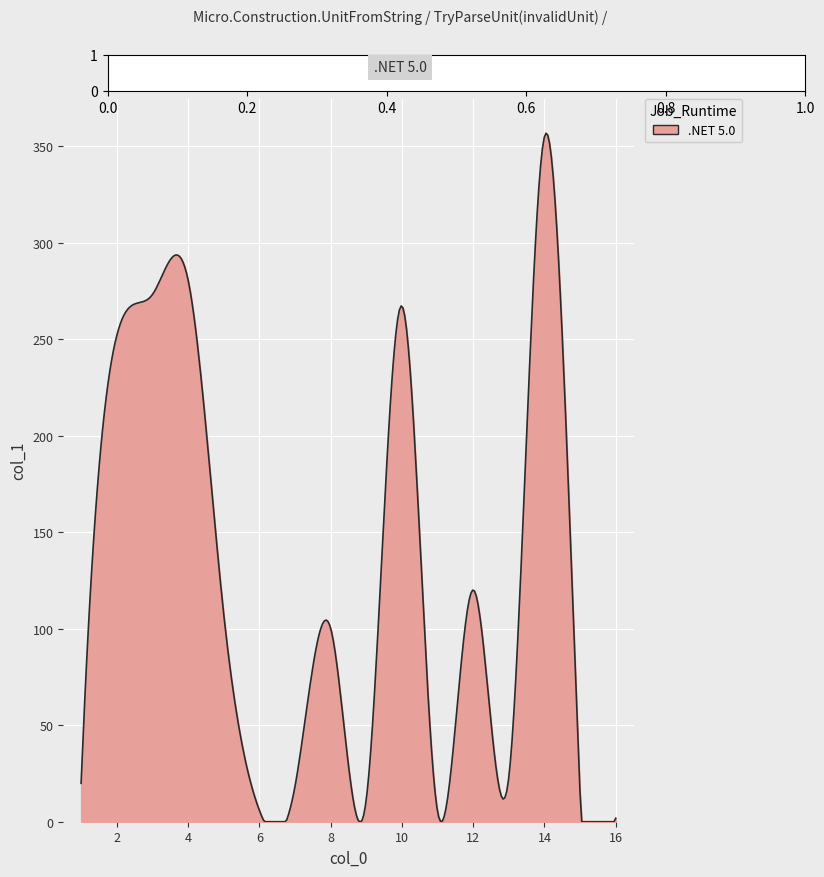

What is the maximum value shown in the chart?

356.7